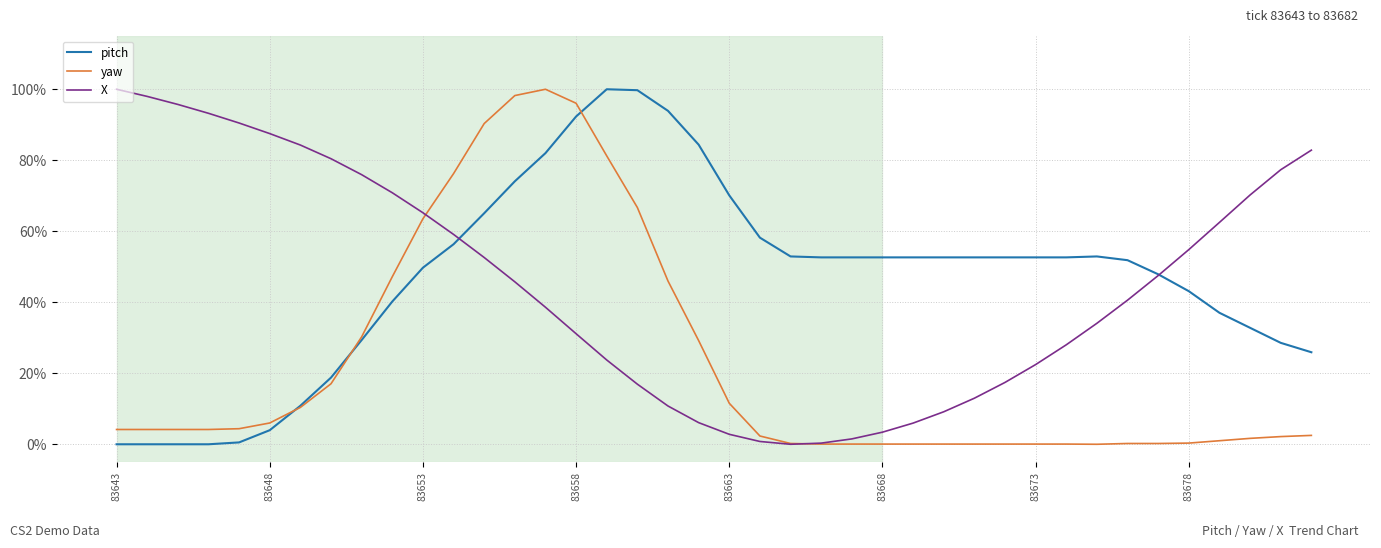

What is the maximum value for X?

100.0